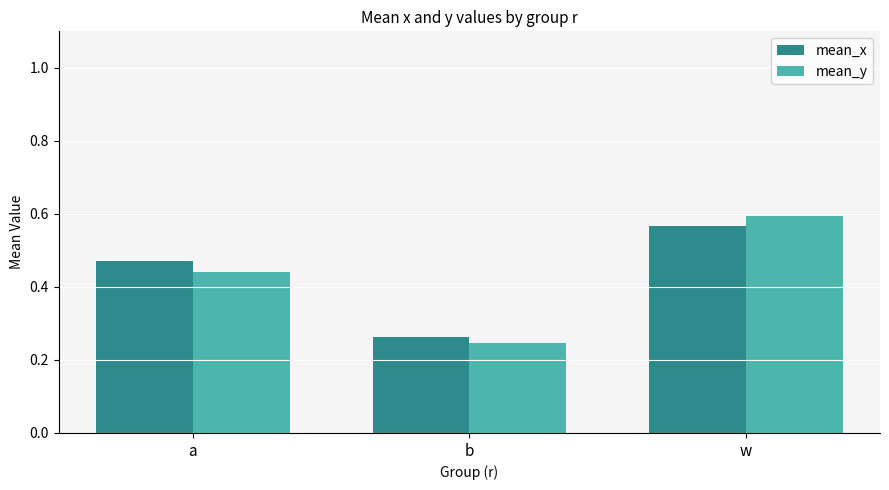

True or false: mean_x has a value of 0.4 at b.

False